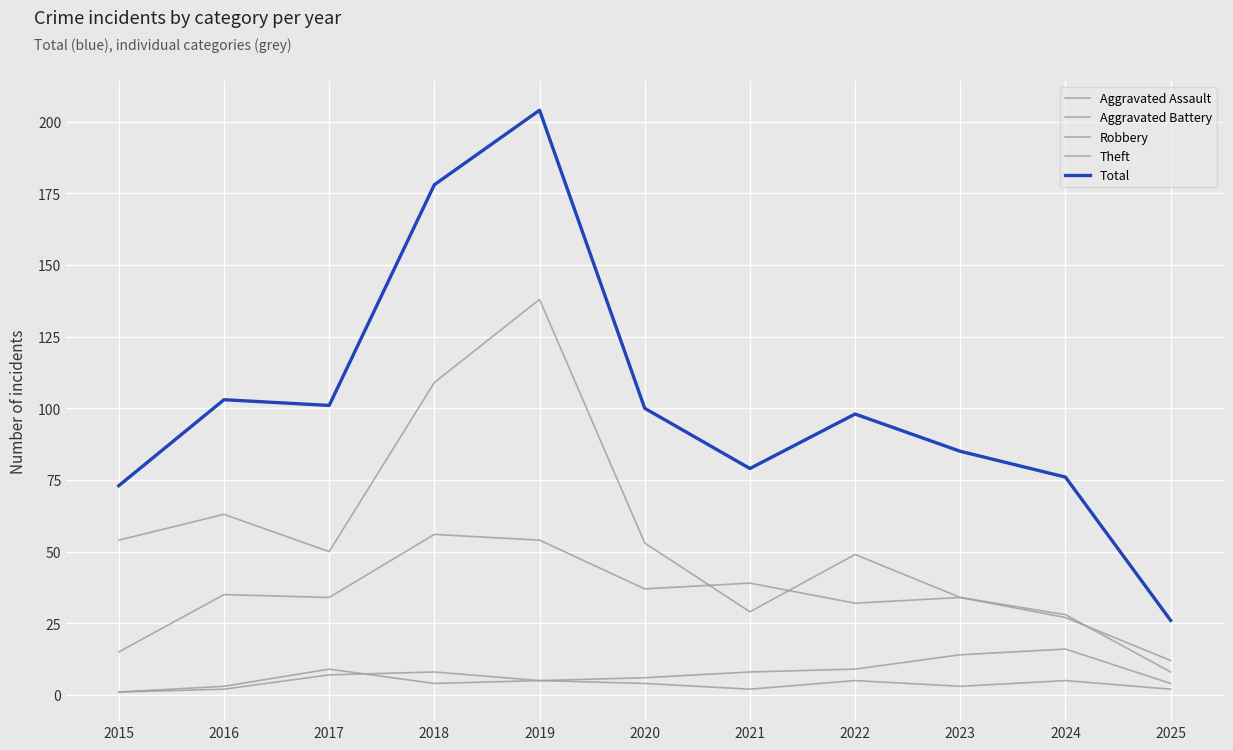

What is the difference between the Aggravated Battery values at 2018 and 2024?

12